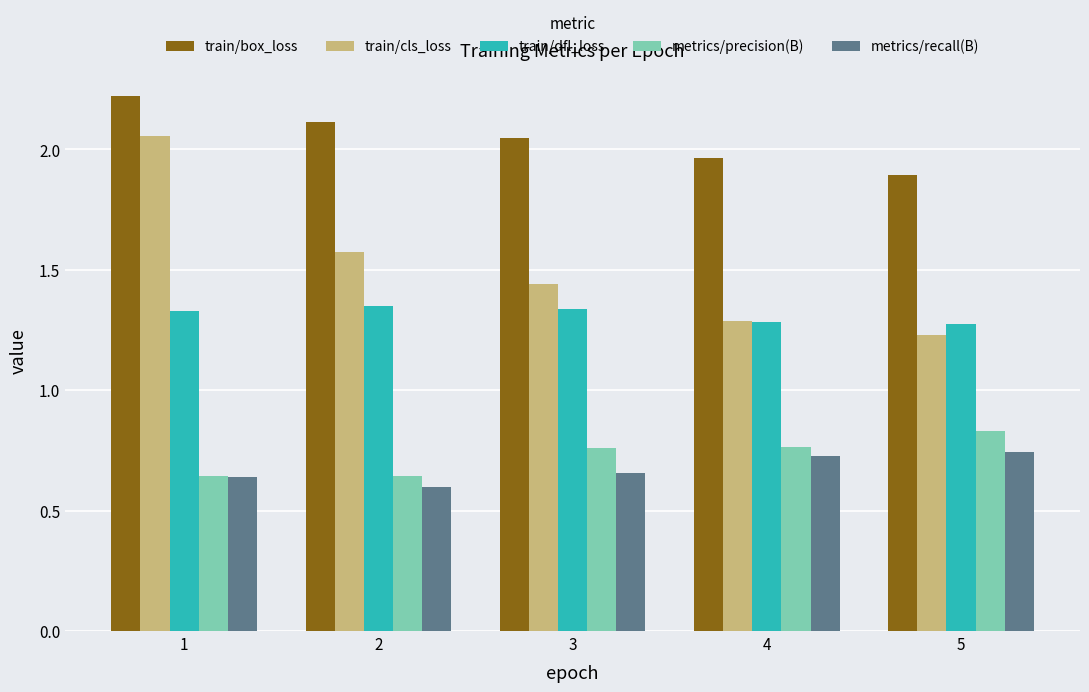

Which series has the largest total across all categories?

train/box_loss